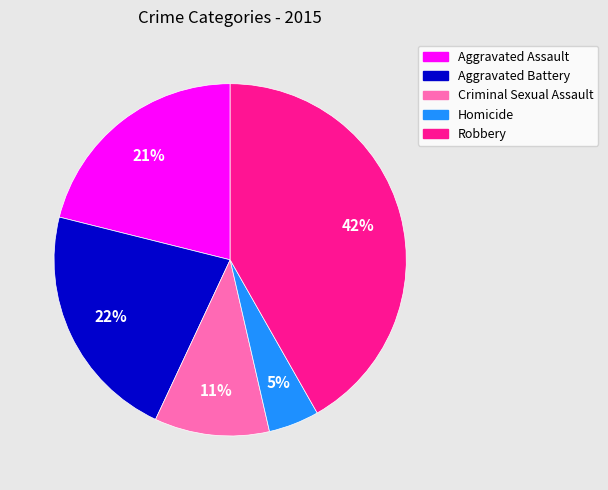

Rank the categories by value from highest to lowest.

Robbery, Aggravated Battery, Aggravated Assault, Criminal Sexual Assault, Homicide